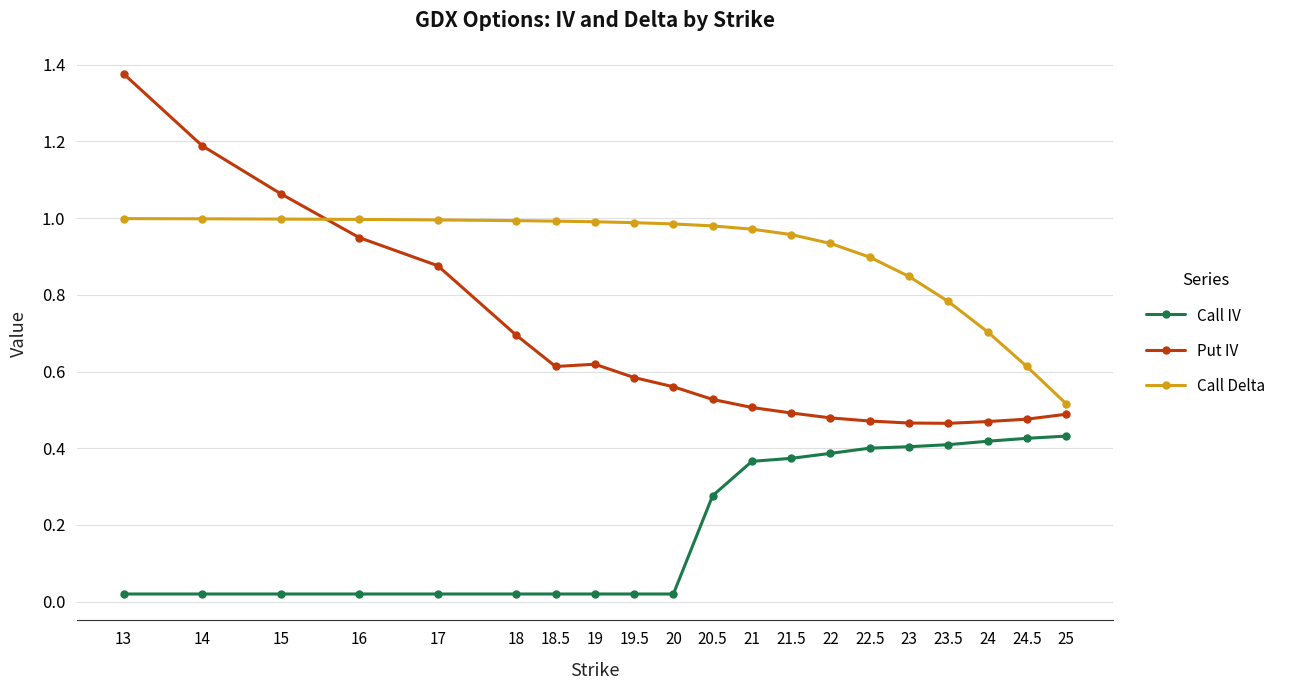

At which label does Put IV reach its peak?

13